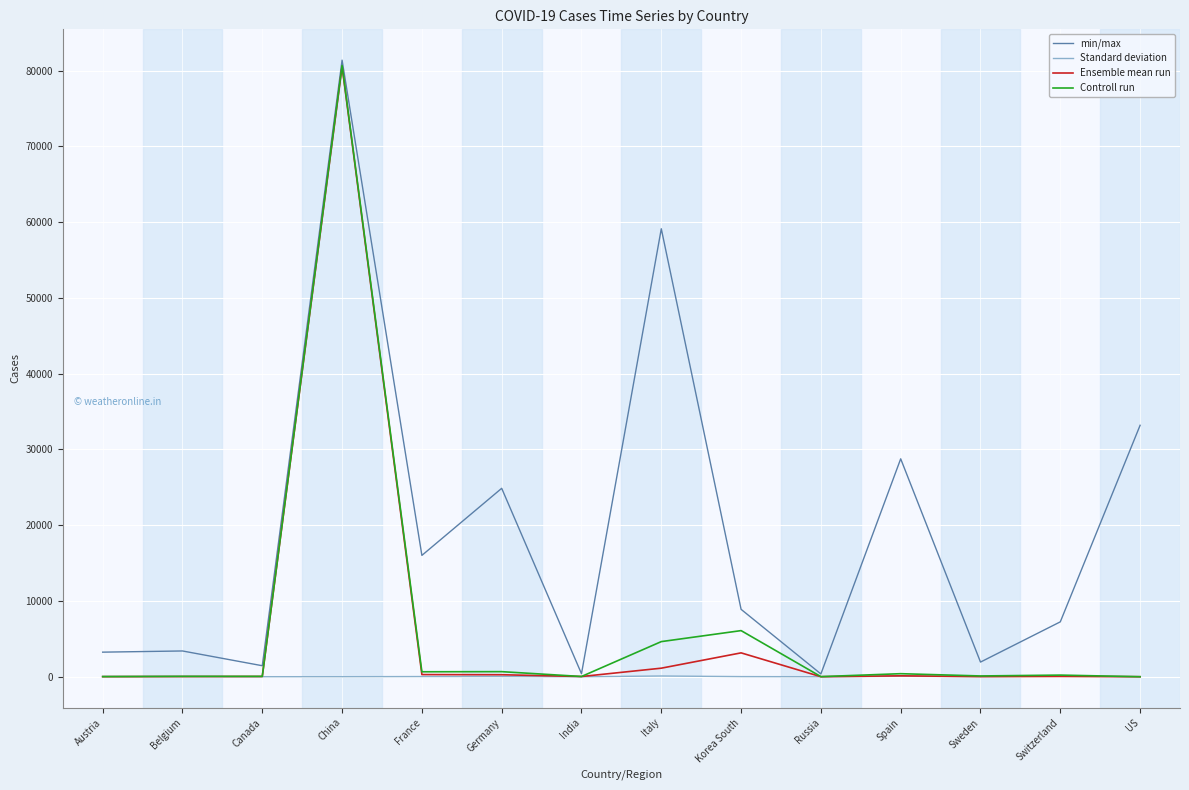

What is the maximum value shown in the chart?

81397.0